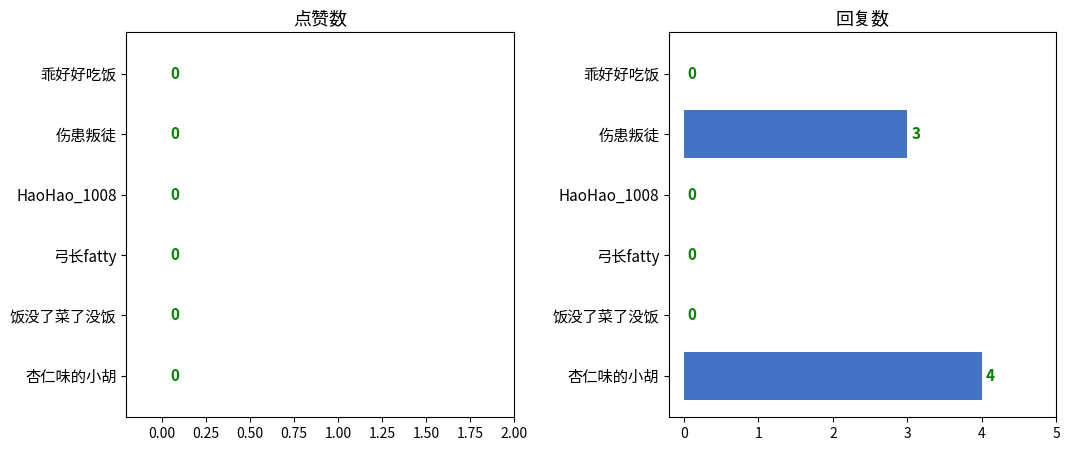

Which category has the highest value across all series?

杏仁味的小胡